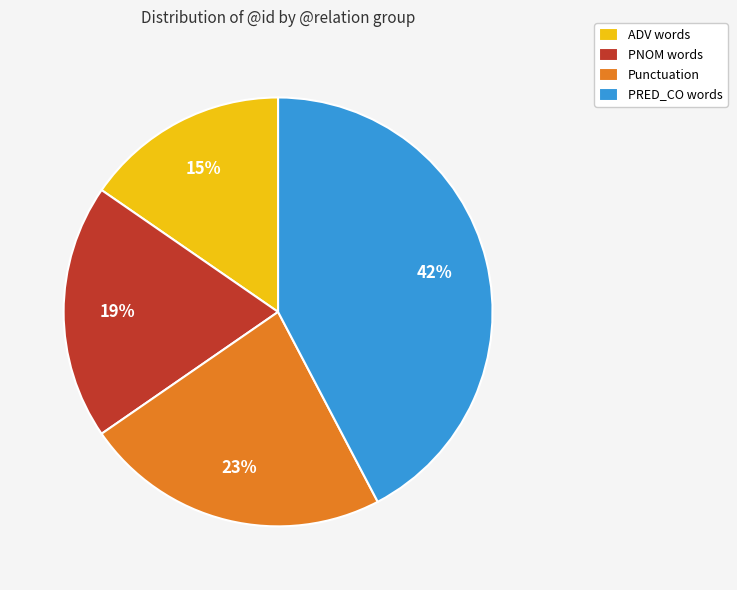

To the nearest percent, what is the difference between the largest and smallest slice percentages?

27%